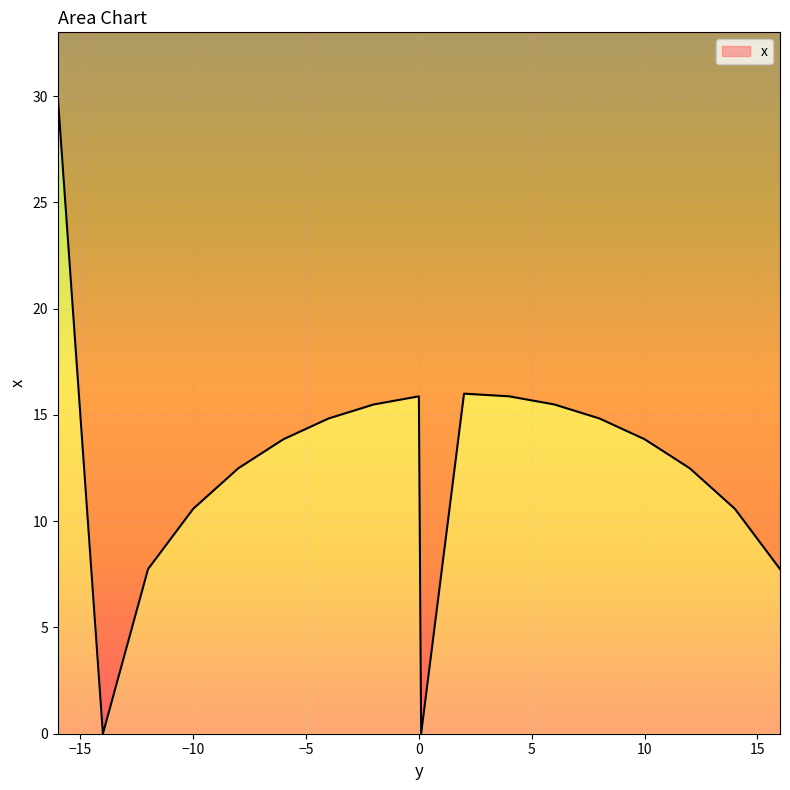

What is the label of the 7th point from the left?

-4